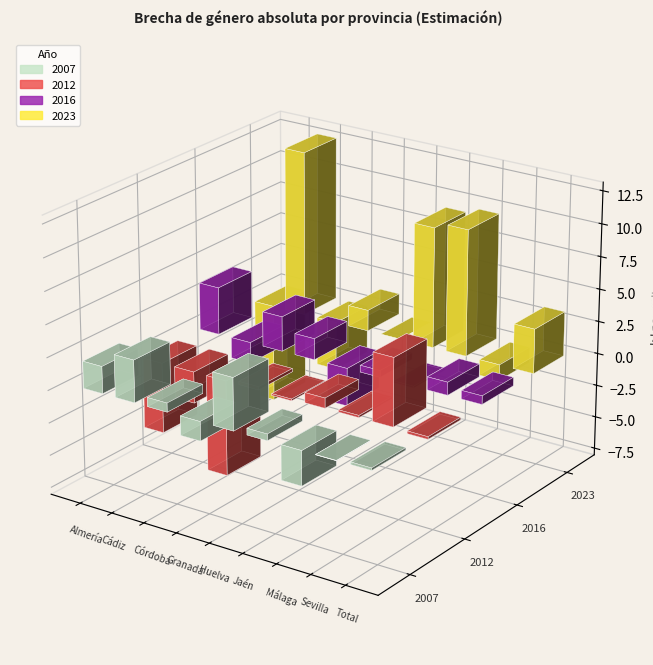

How many values in 2023 are above zero?

5